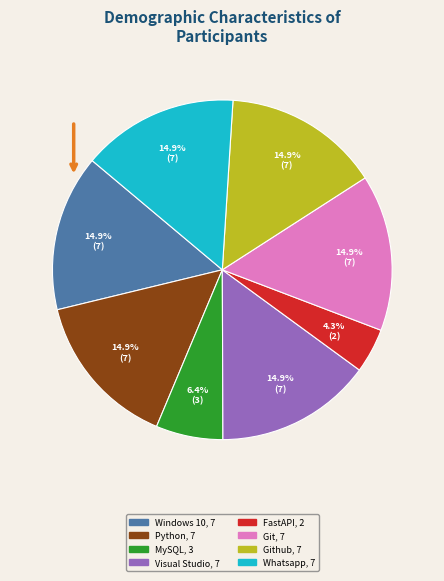

Is there any slice that represents more than half of the pie?

No